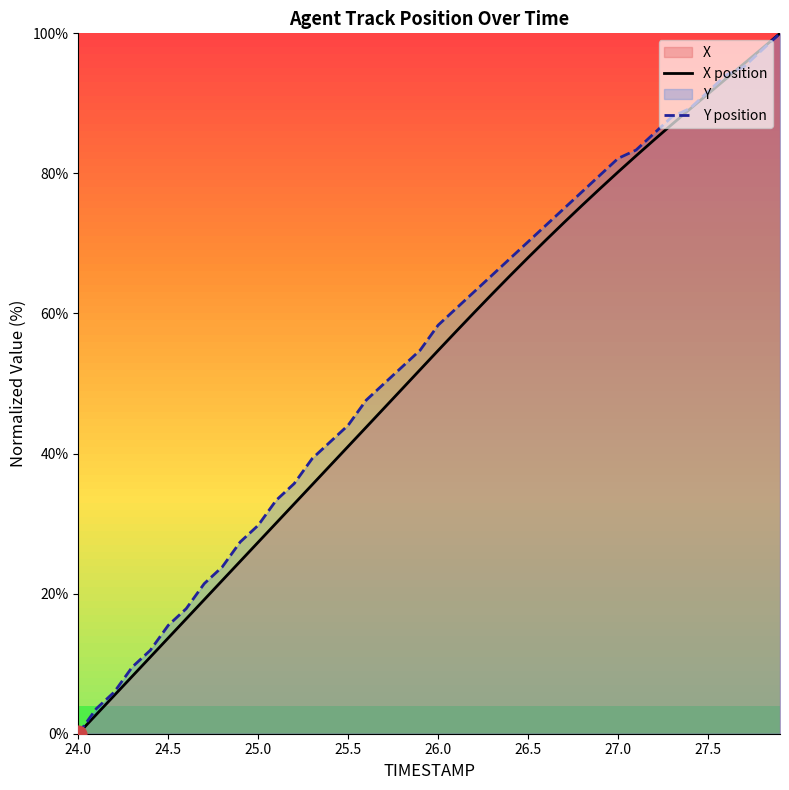

At which label does X position reach its minimum?

24.0